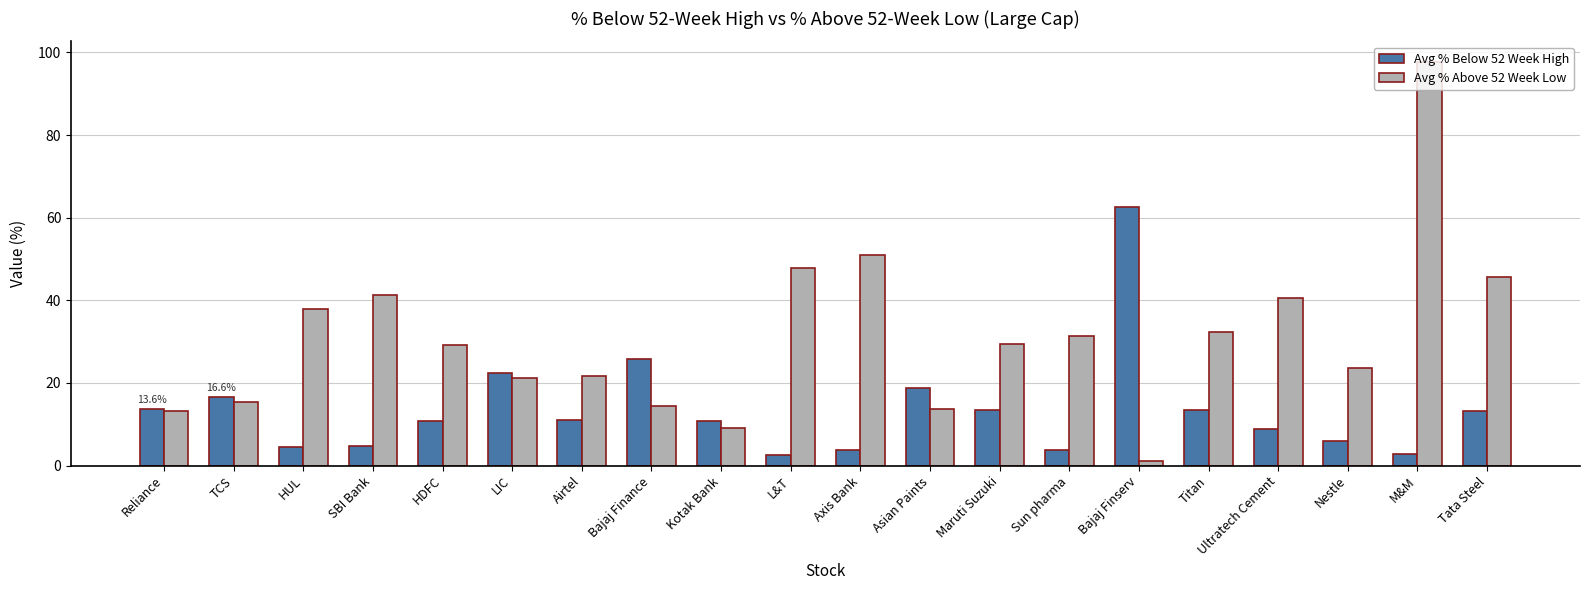

Is it true that Avg % Below 52 Week High equals 13.4 at Titan?

True